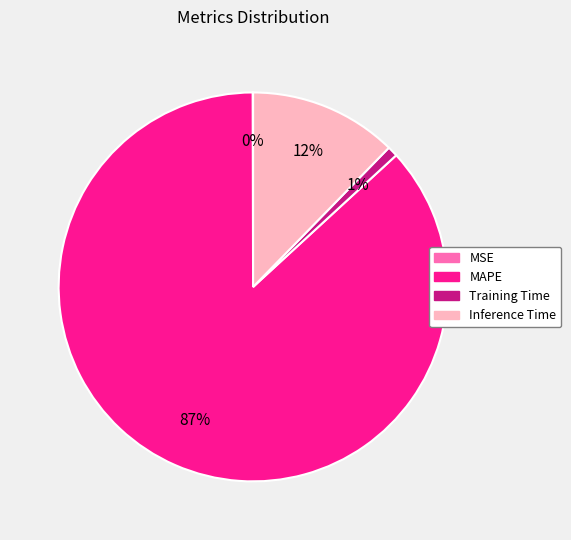

Does MAPE account for over 50% of the chart?

Yes